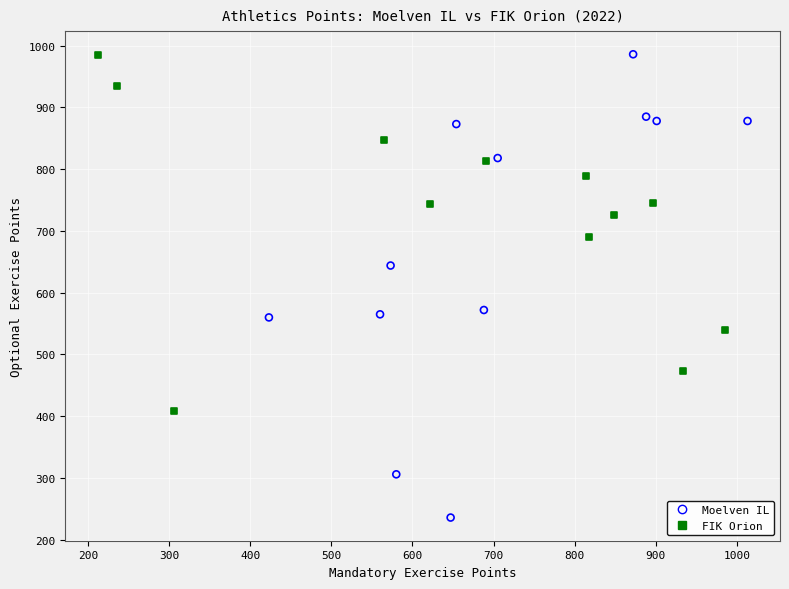

Which series has the largest Y range (max minus min)?

Moelven IL